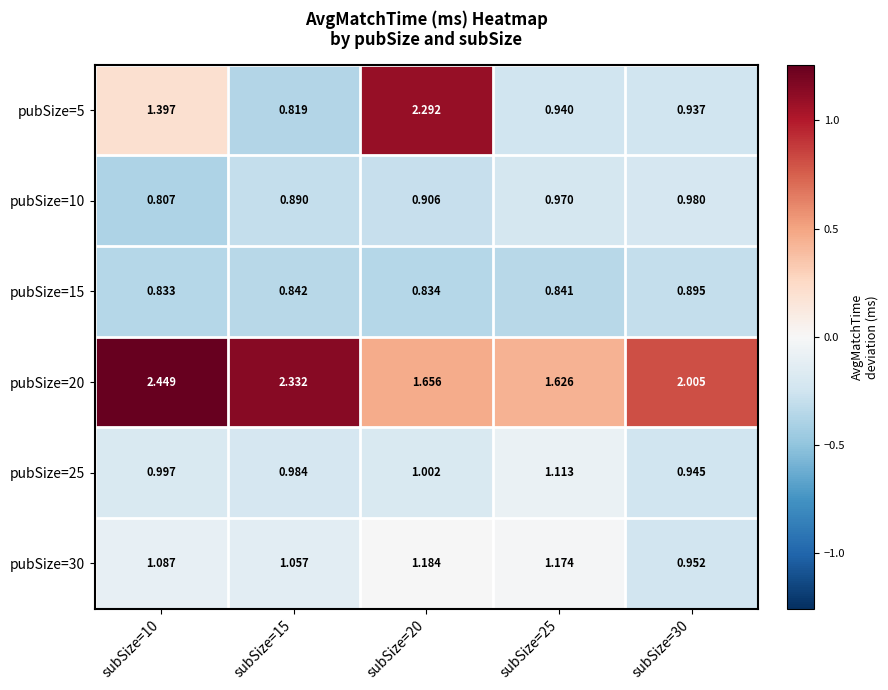

Is the value of pubSize=5 at subSize=20 greater than the value of pubSize=15 at subSize=25?

Yes